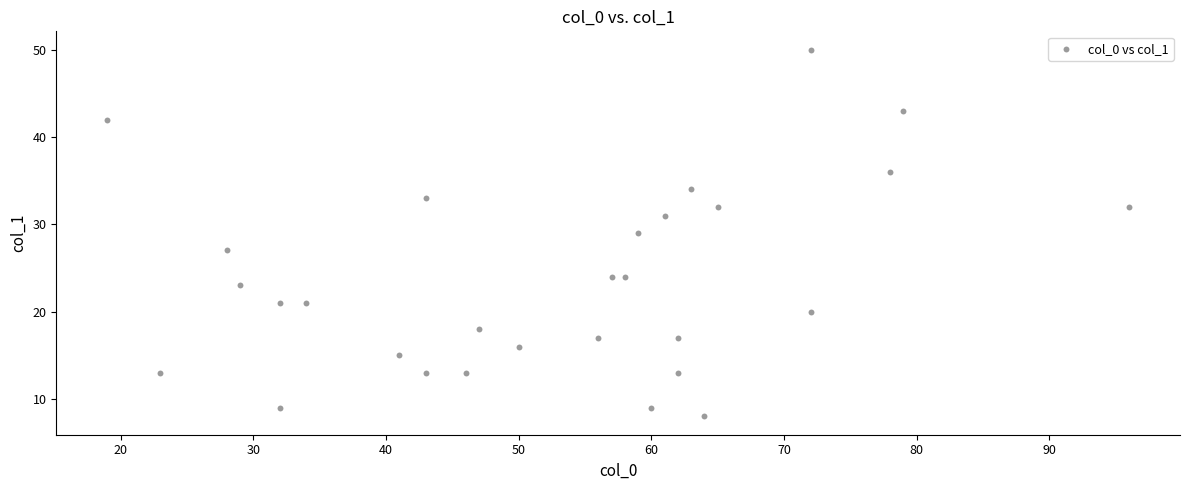

What is the range of X values (max minus min)?

77